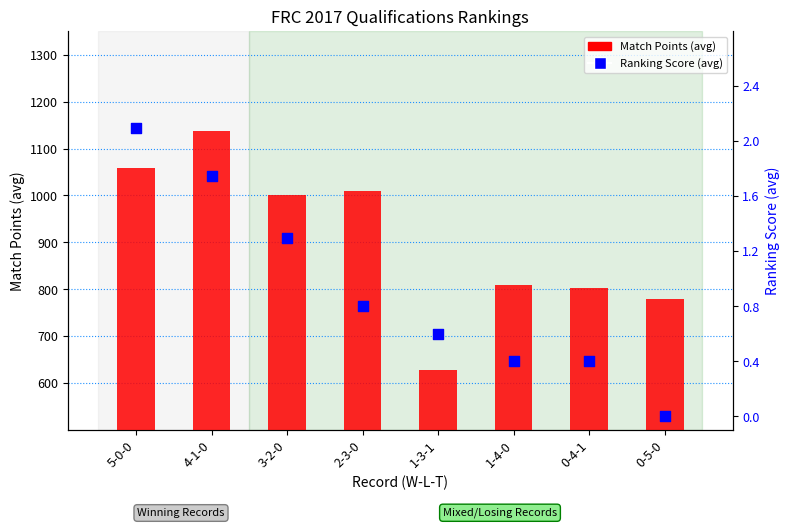

Which series has the widest spread of Y values?

Match Points (avg)